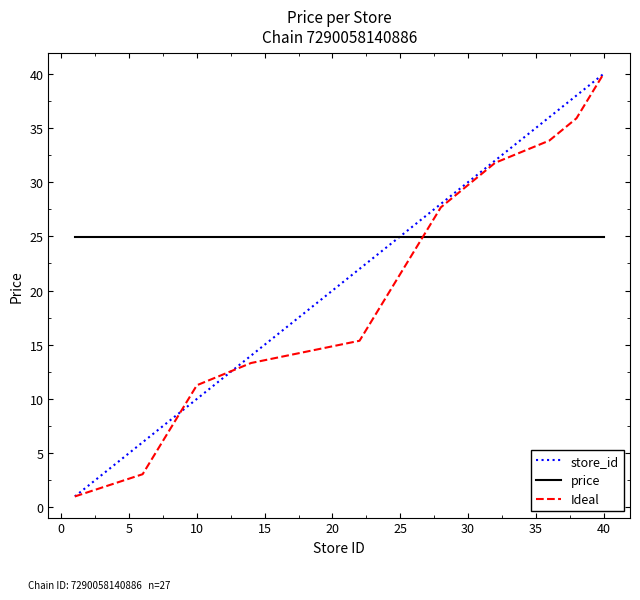

Does the chart display data point markers on the line(s)?

No